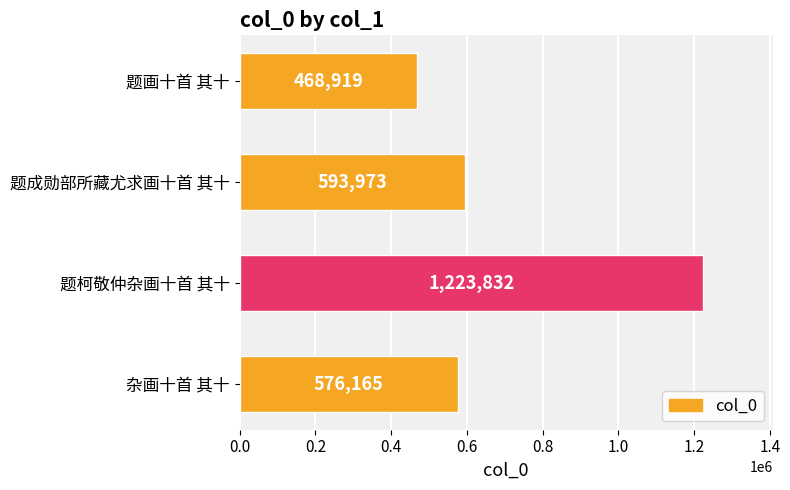

How many series are shown in this chart?

1